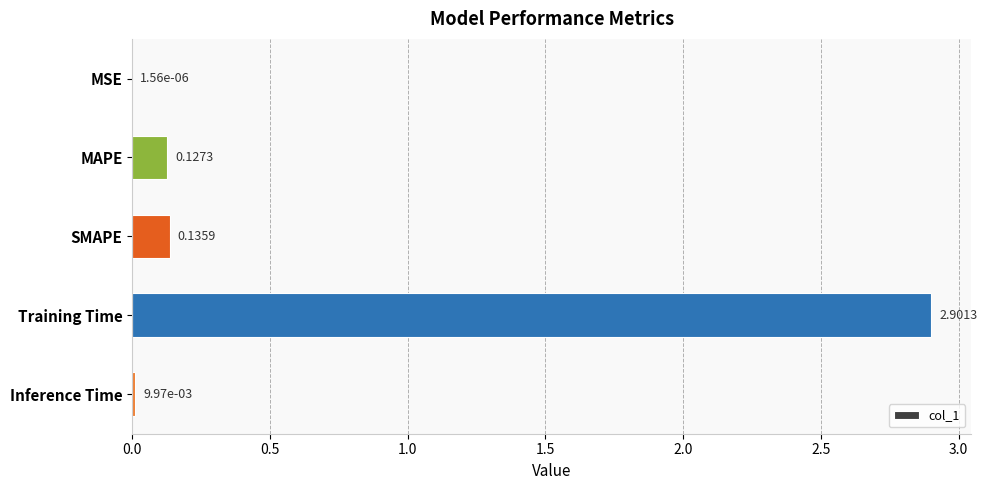

How many categories are shown in the chart?

5